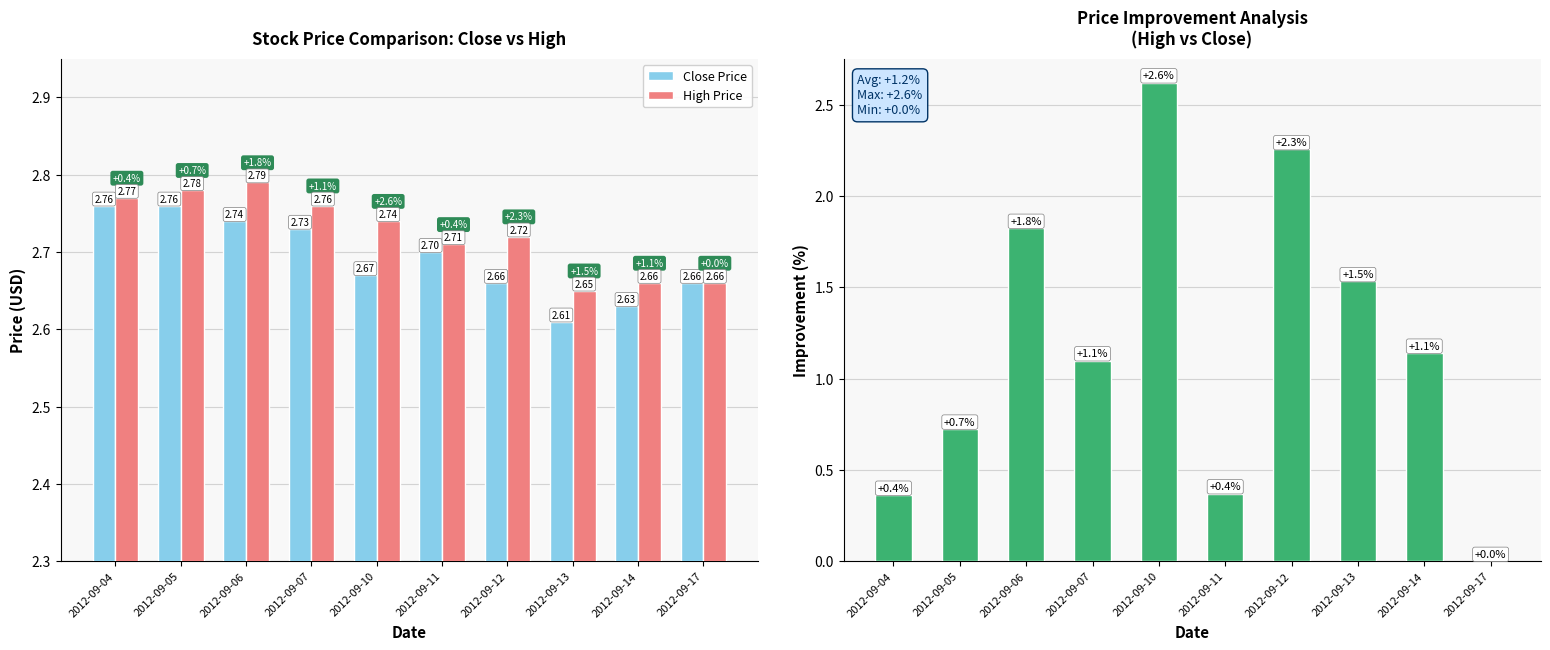

Rank the series by their maximum value, from lowest to highest.

Price Improvement (High vs Close), Close Price, High Price